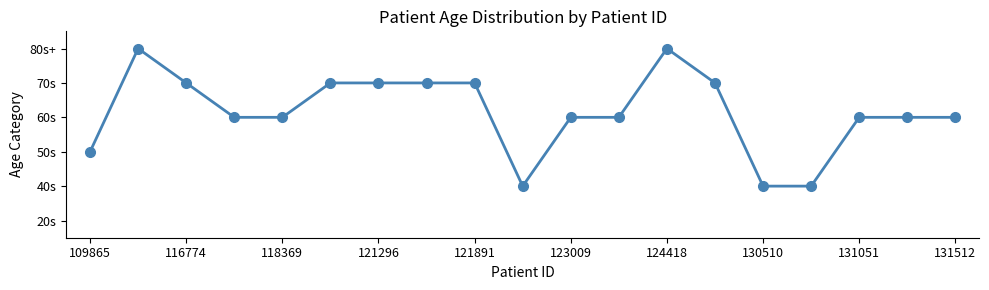

Reading left to right, what are all the values shown in this chart?

2	5	4	3	3	4	4	4	4	1	3	3	5	4	1	1	3	3	3